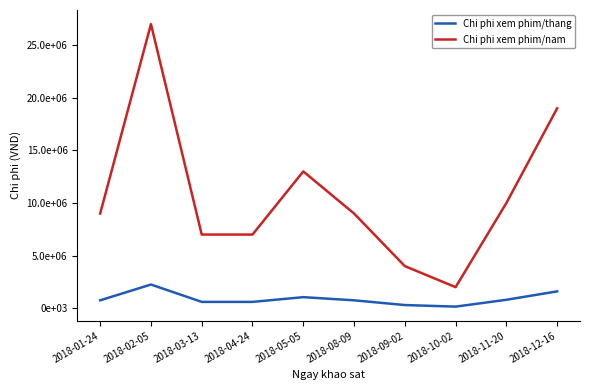

Does the chart display data point markers on the line(s)?

No